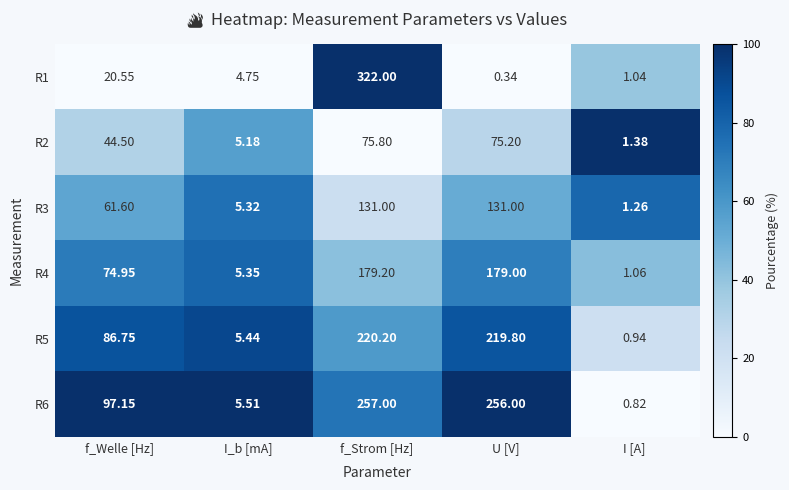

Which series changed the most between f_Strom [Hz] and U [V]?

R1